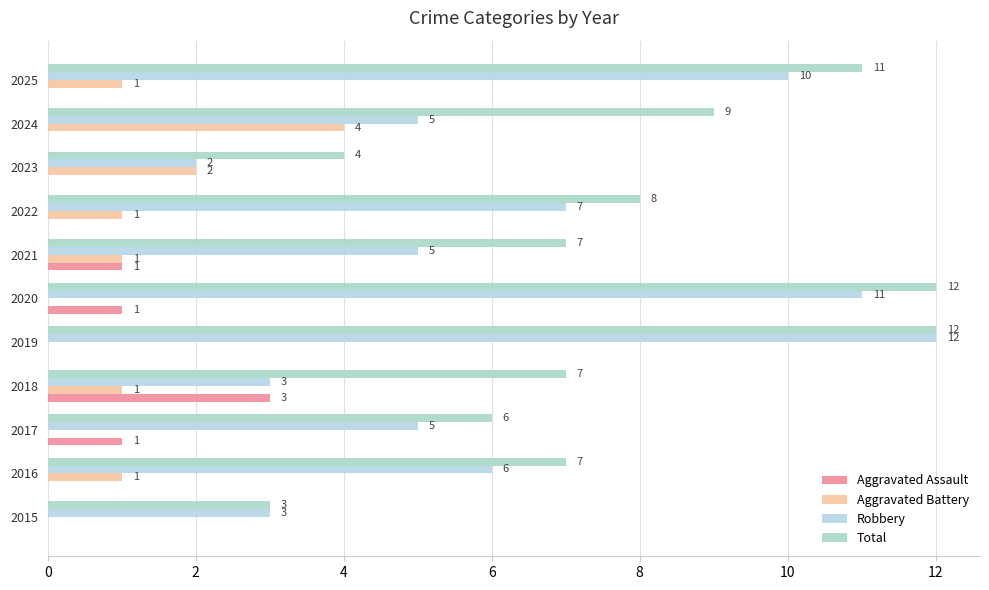

Which series has the largest total across all categories?

Total